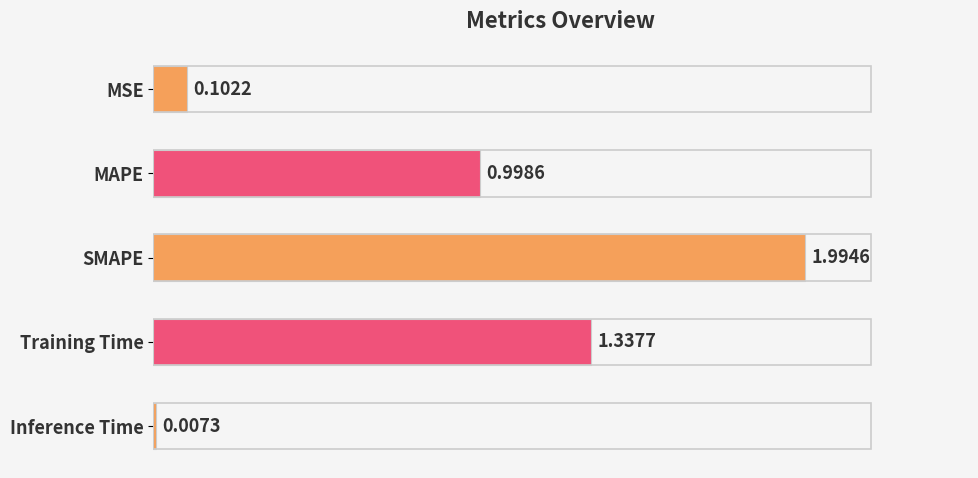

Which label corresponds to the largest value in the chart?

SMAPE